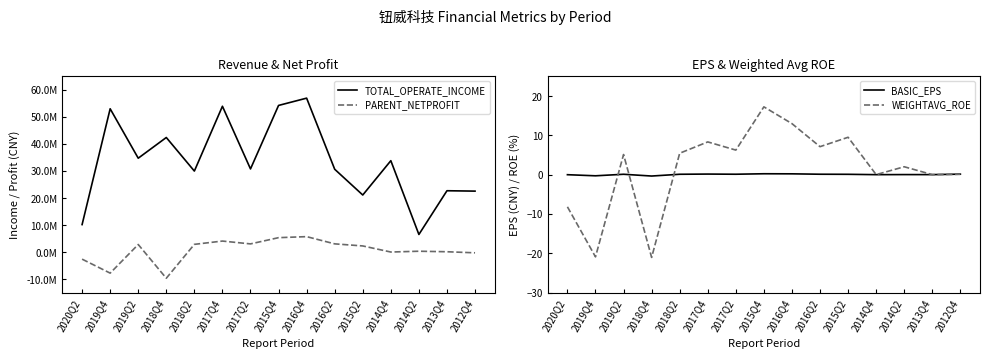

True or false: TOTAL_OPERATE_INCOME has more than 2 points higher than both neighbors.

True